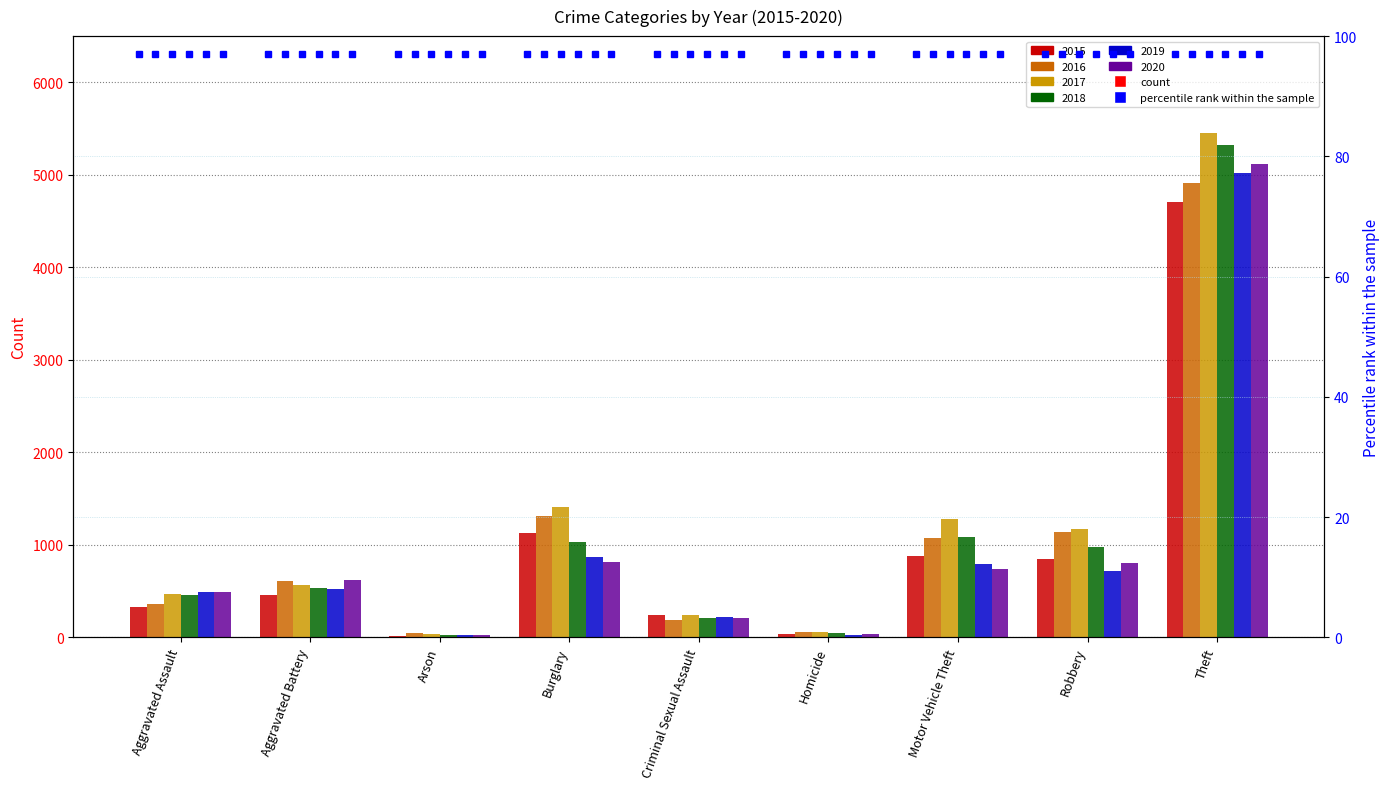

What is the difference between the maximum and second lowest values in the 2020 series?

5080